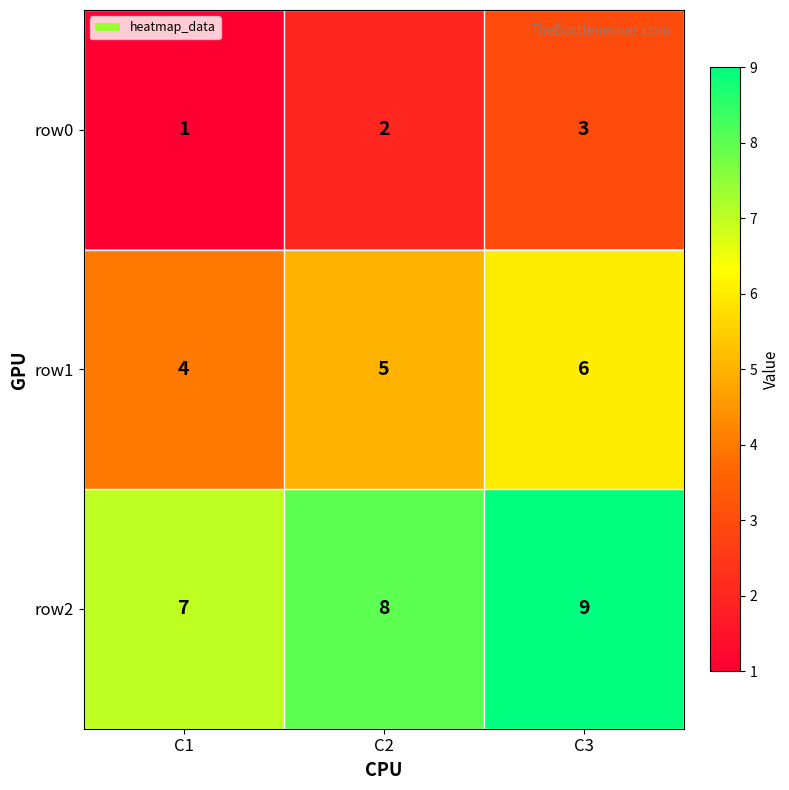

At which category does the chart reach its minimum across all series?

C1